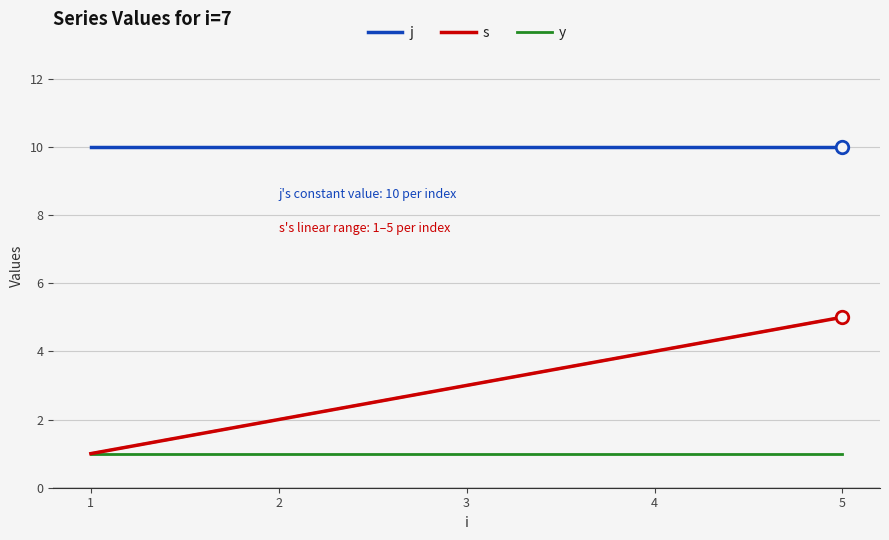

True or false: s and j cross at least once.

False